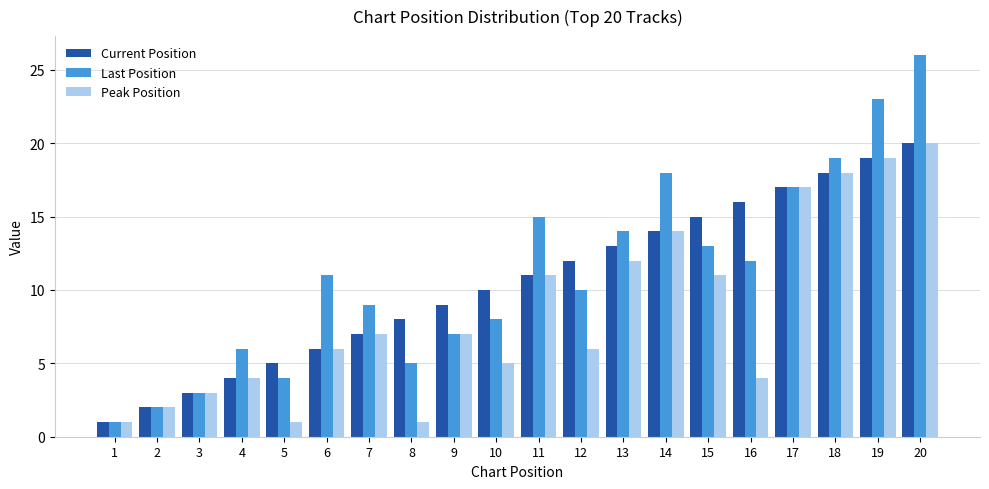

What is the total value across all series at 6?

23